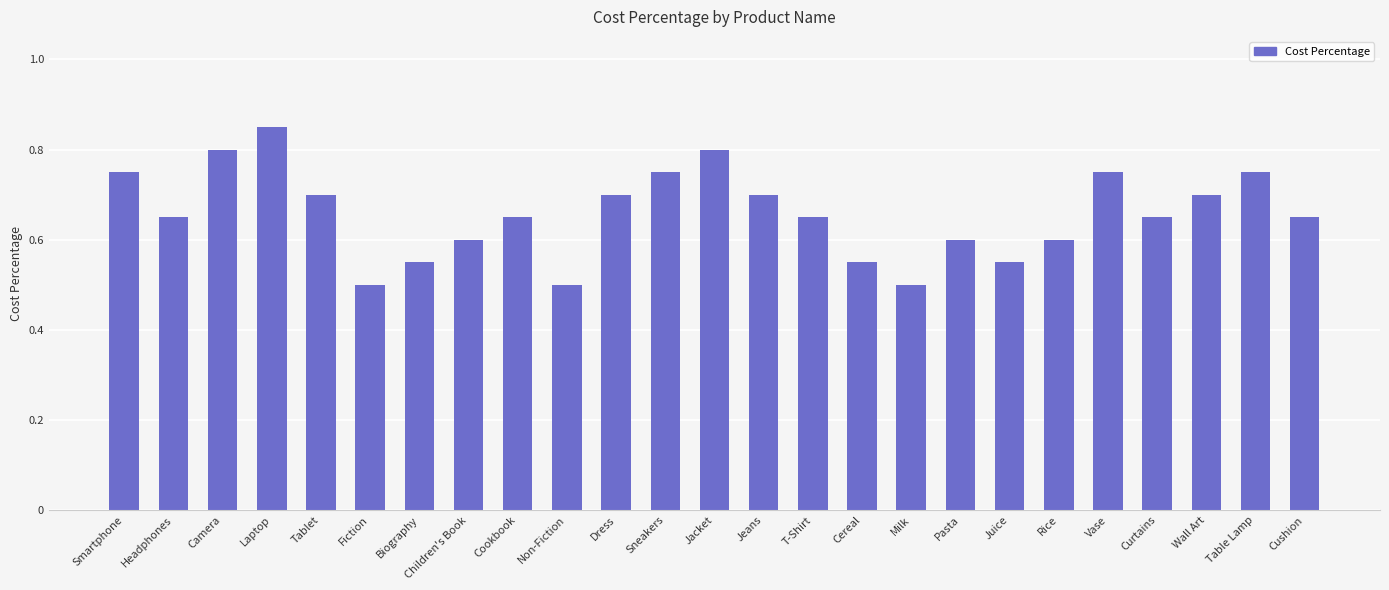

The chart shows a value of 0.8 at Table Lamp. True or false?

True